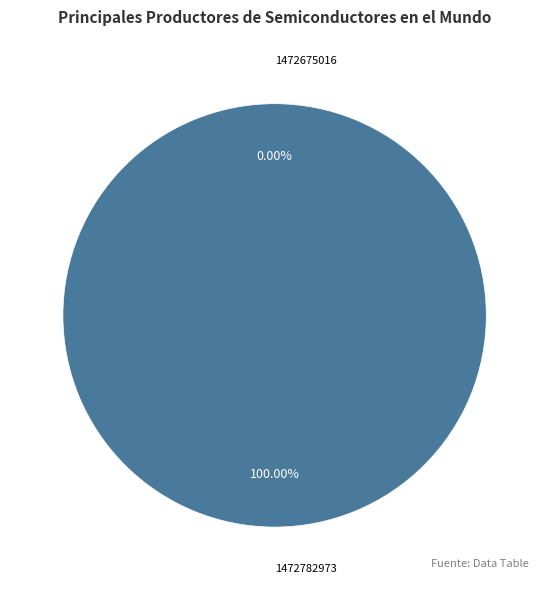

Is there a majority slice in this chart?

Yes